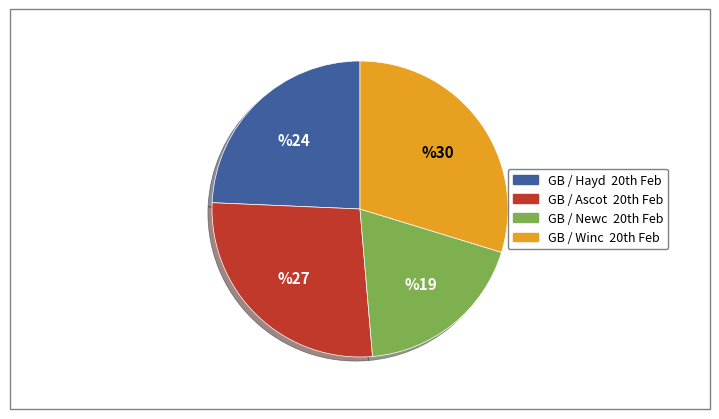

How many segments does this pie chart have?

4